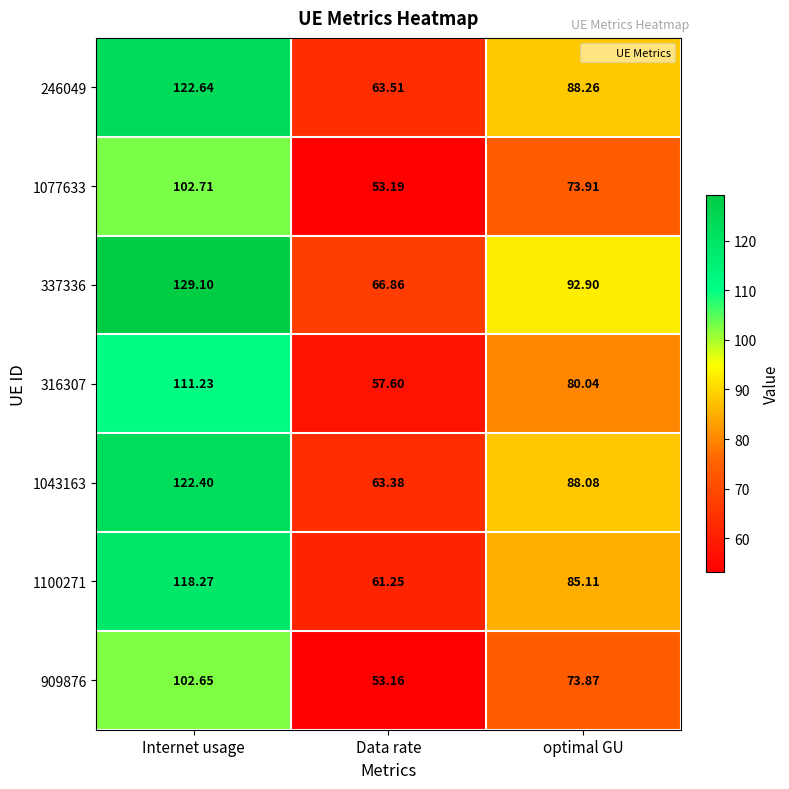

At which label does 1077633 reach its minimum?

Data rate